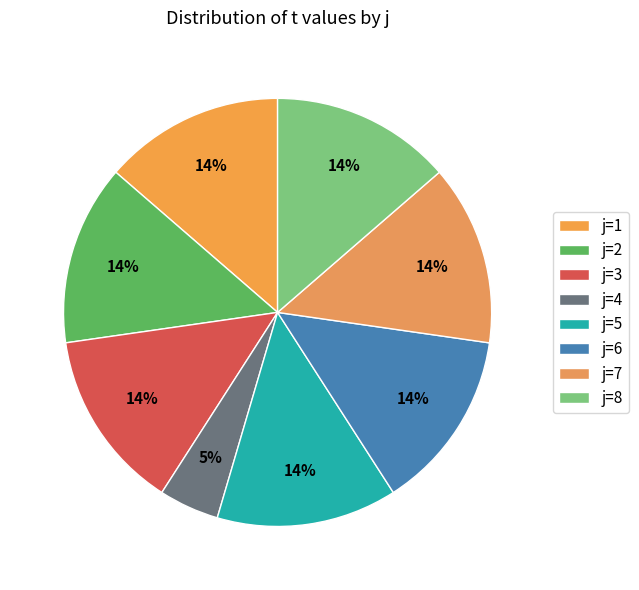

To the nearest percent, what is the difference between the largest and smallest slice percentages?

9%